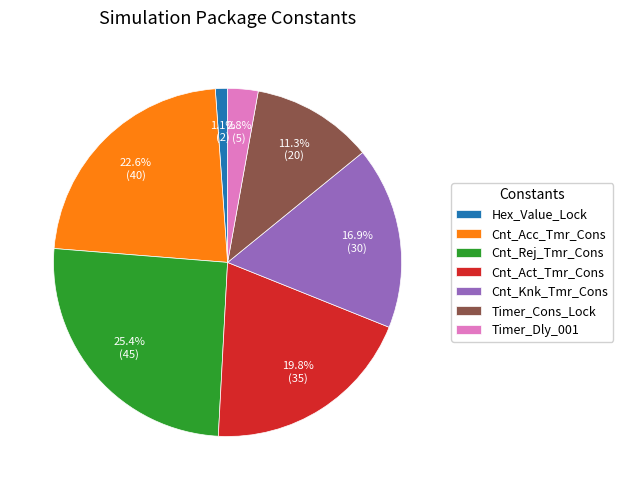

Count the number of slices in the pie.

7